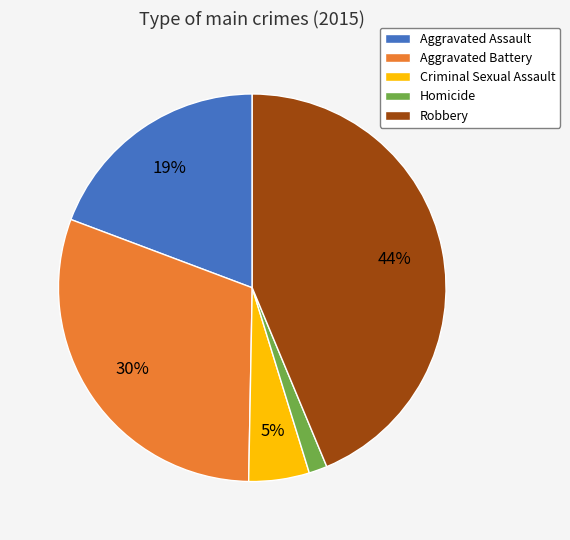

To the nearest percent, what is the difference between the largest and smallest slice percentages?

42%